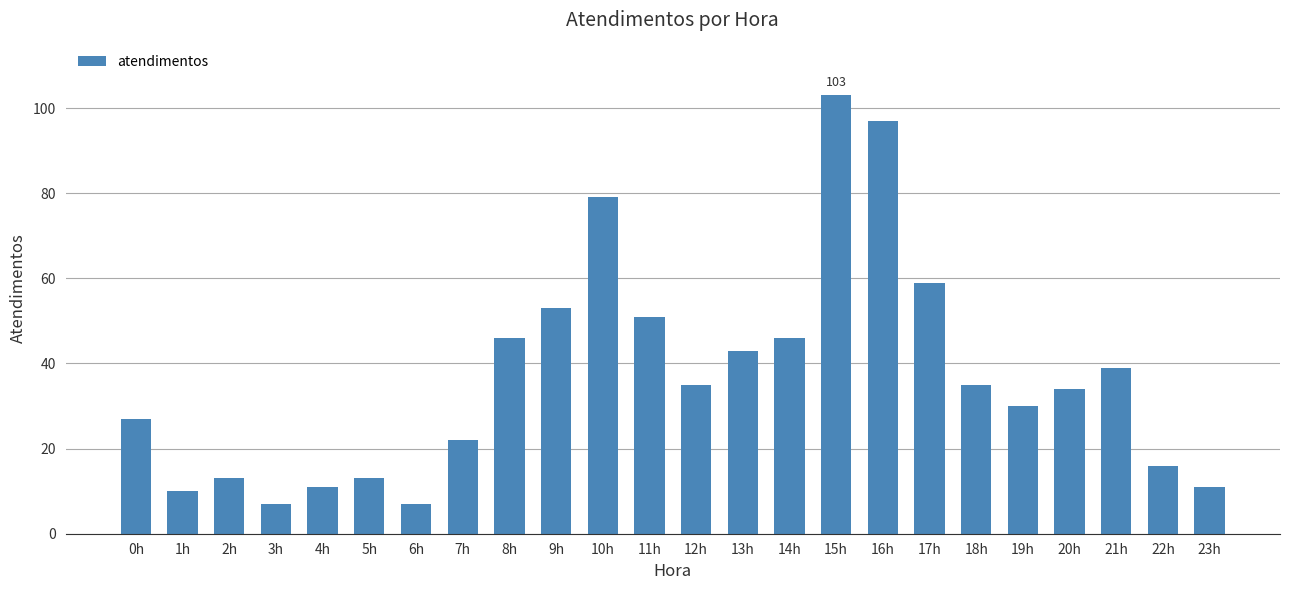

What is the approximate value at 23h, to the nearest 5?

10